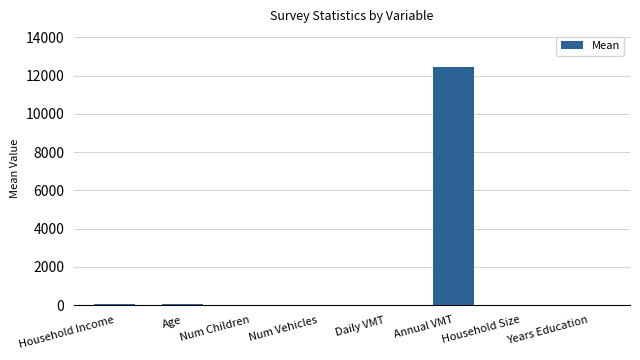

What is the sum of all values?

12623.4